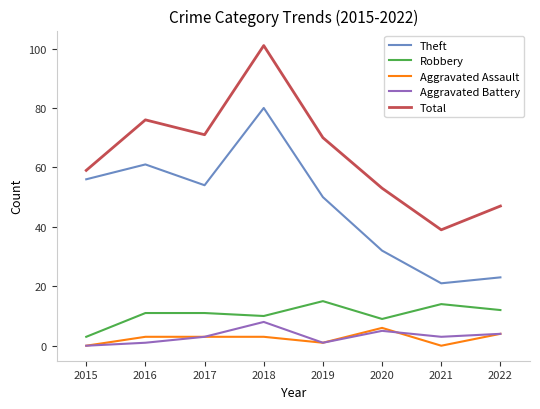

Where is the first local minimum for Total?

2017